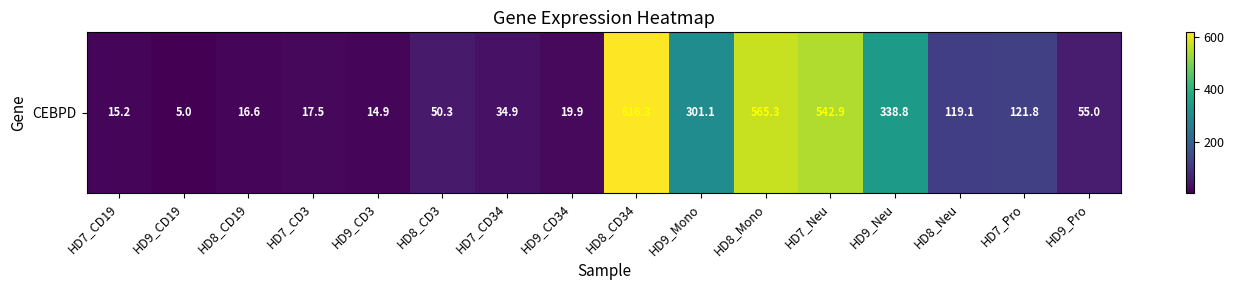

The chart shows a value of 4.6 at HD7_CD19. True or false?

False